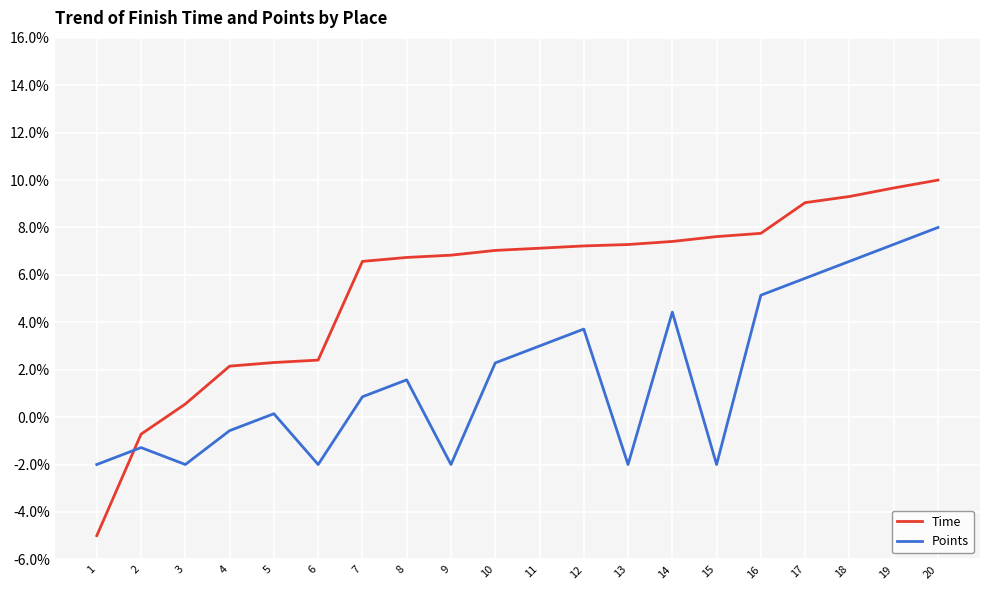

Which series has the largest range (max minus min)?

Time